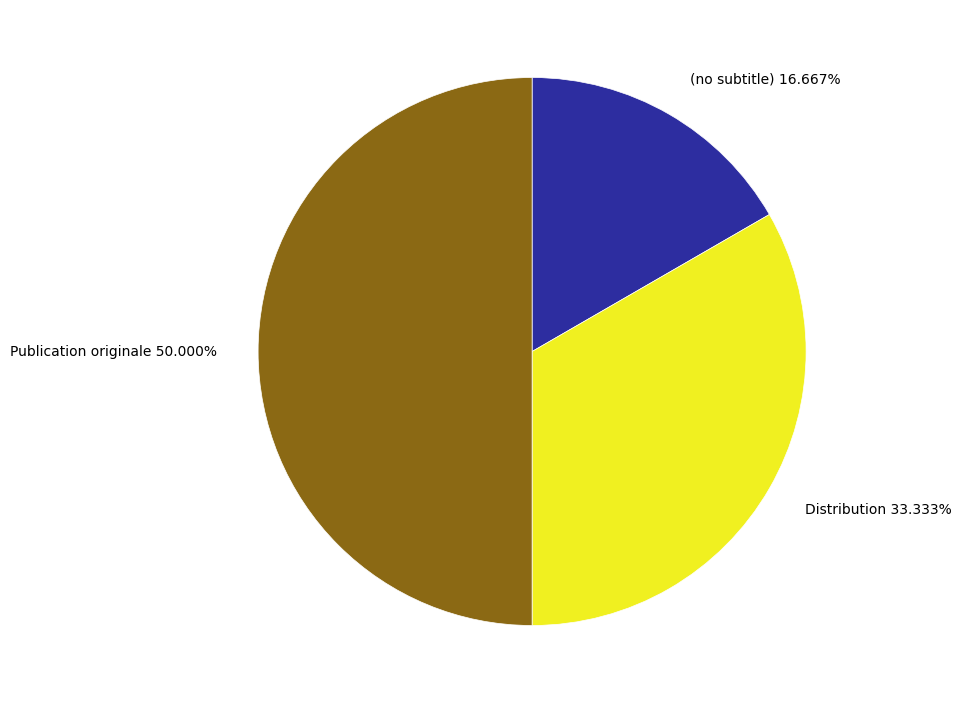

True or false: Publication originale accounts for 59% of the total.

False